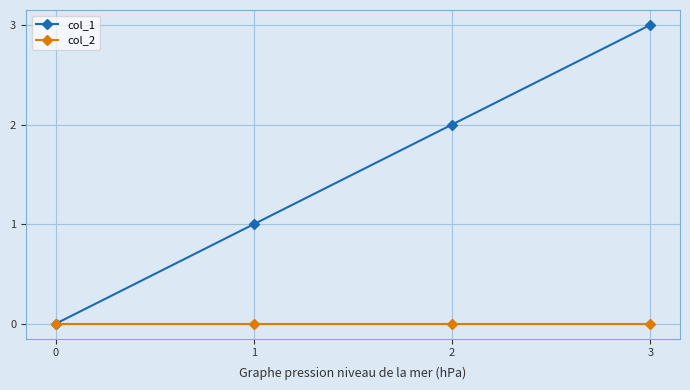

What value does the col_1 series have at 1?

1